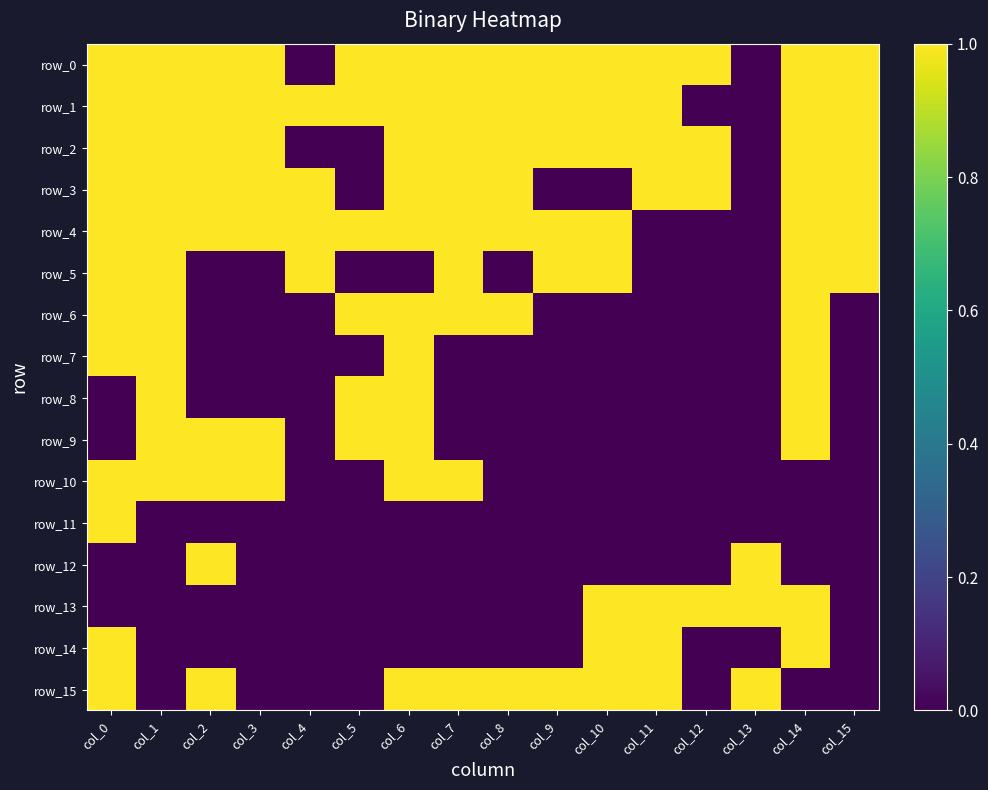

Is it true that row_11 equals 0 at col_3?

True